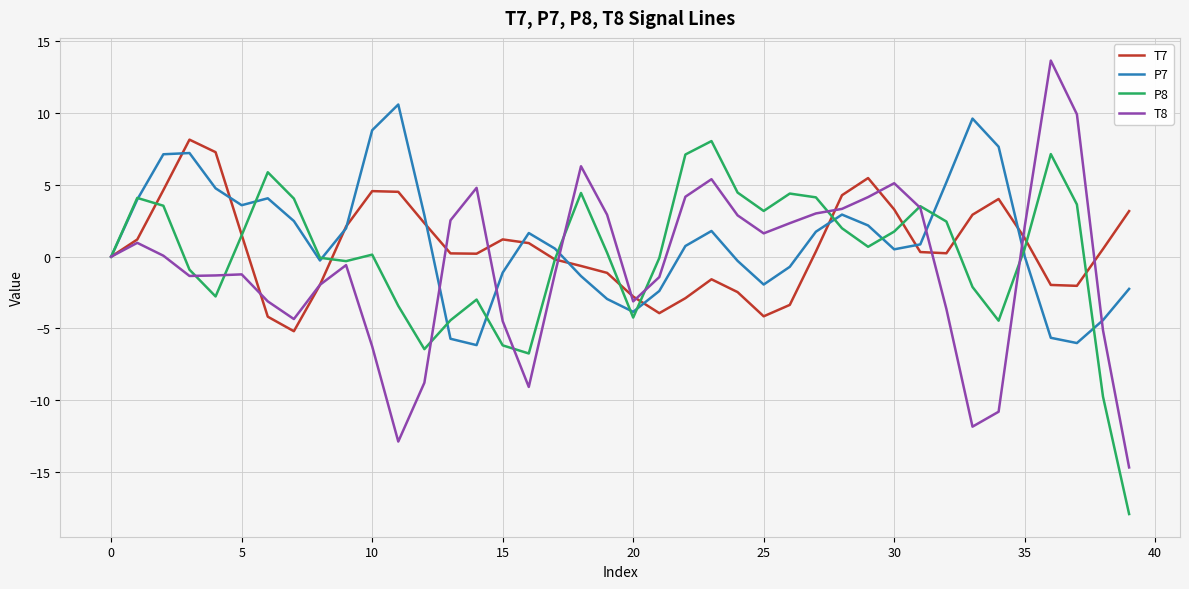

Which series has the largest total across all categories?

P7